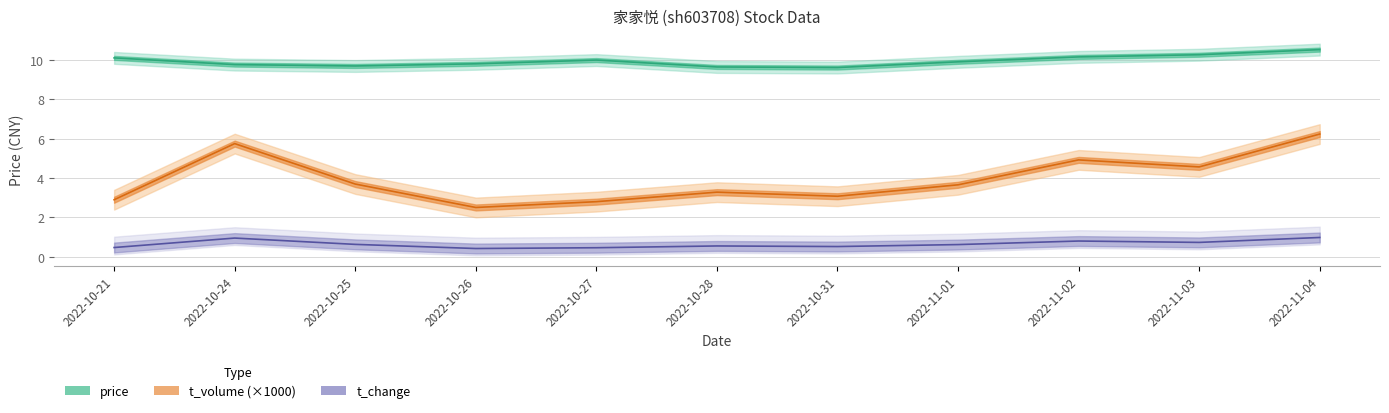

Where does the t_volume (×1000) series first go above 3?

2022-10-24